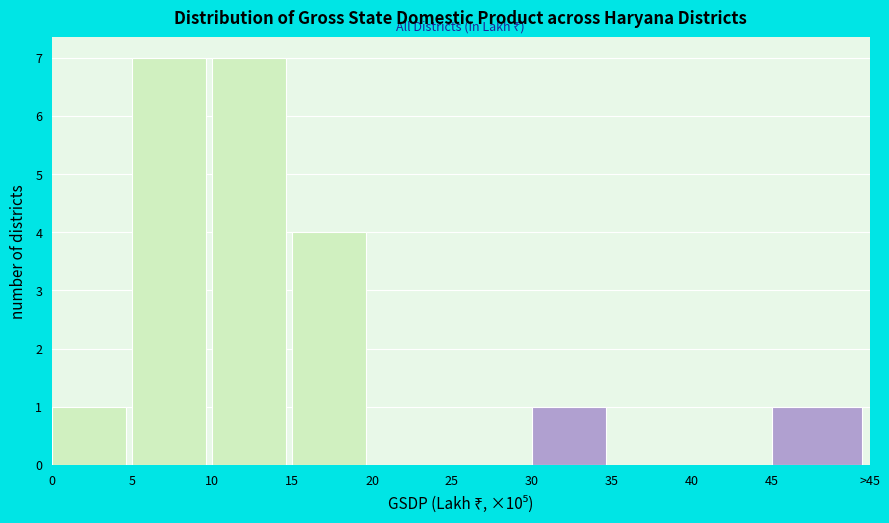

Reading left to right, list all the values displayed in this chart.

0=1	5=7	10=7	15=4	20=0	25=0	30=1	35=0	40=0	45=1